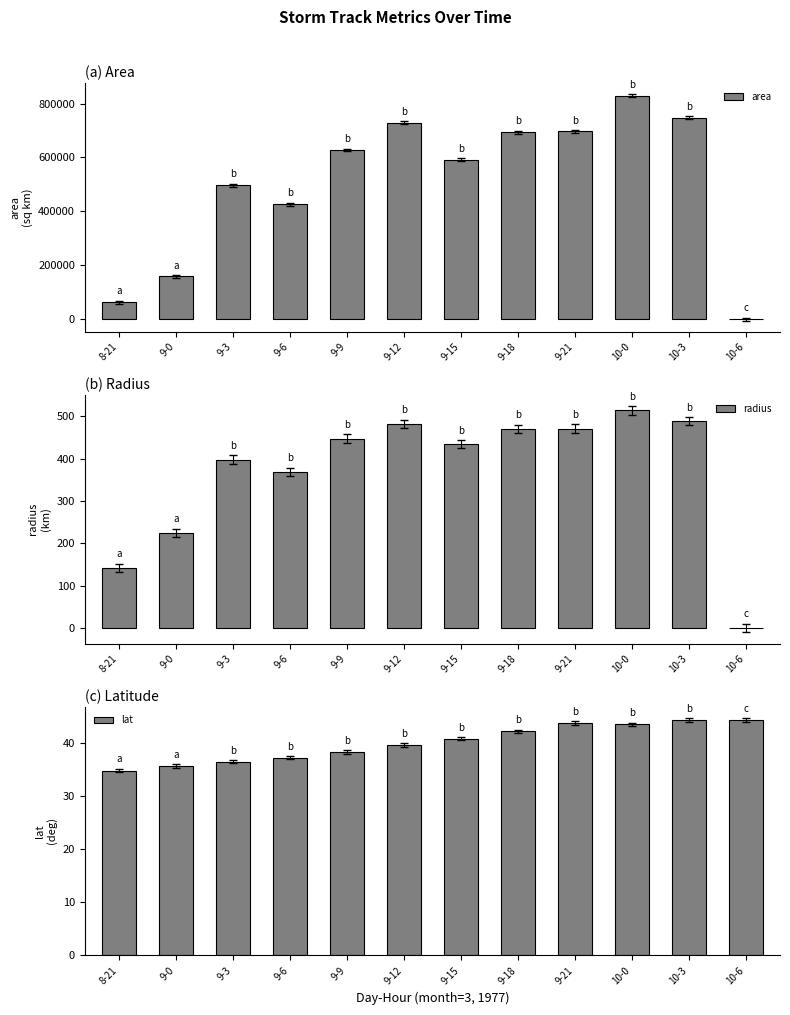

How many groups of bars are there?

12